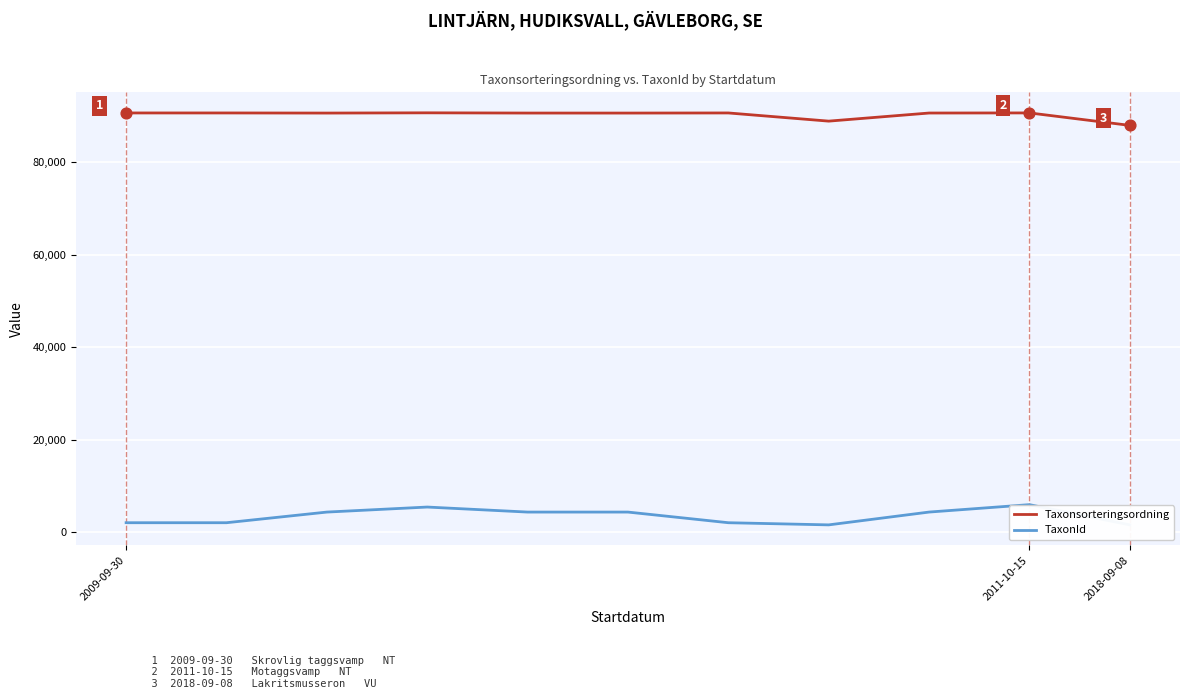

What are all the series names shown in the legend?

Taxonsorteringsordning, TaxonId